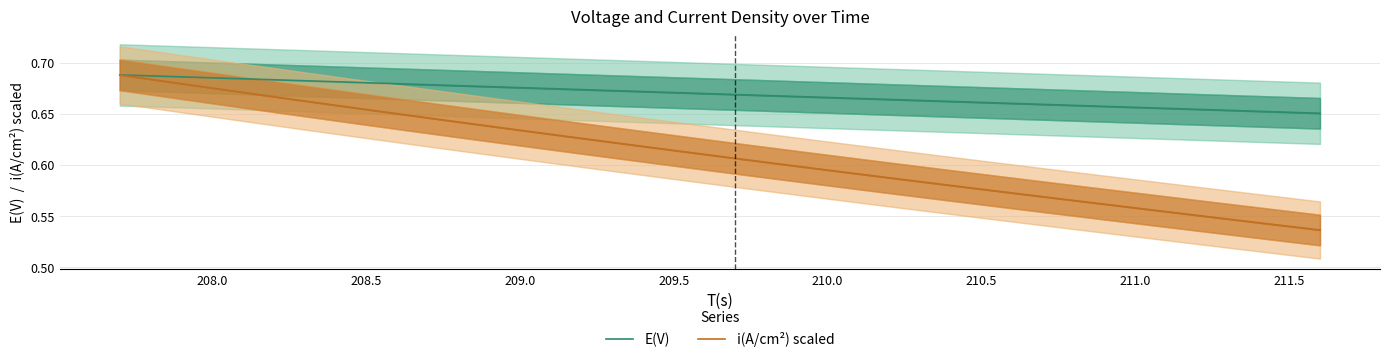

What are all the series names shown in the legend?

E(V), i(A/cm²) scaled